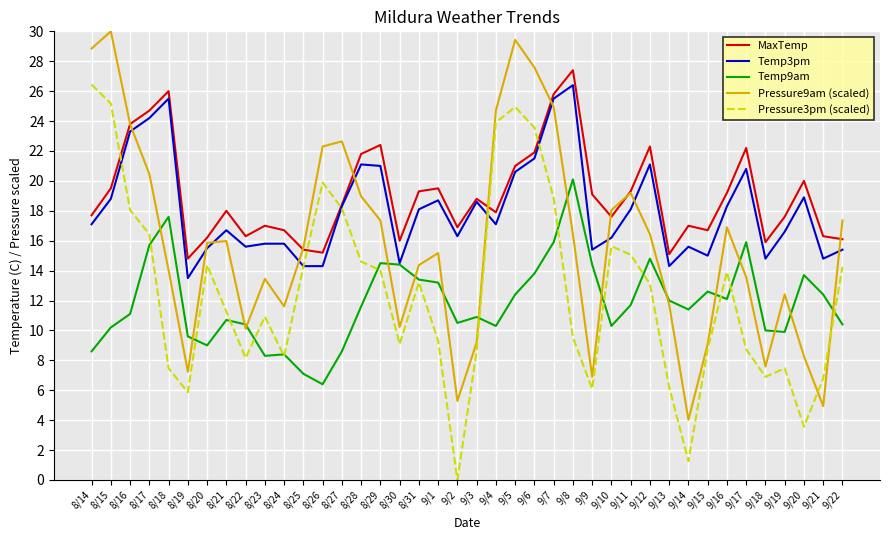

What are all the series names shown in the legend?

MaxTemp, Temp3pm, Temp9am, Pressure9am (scaled), Pressure3pm (scaled)